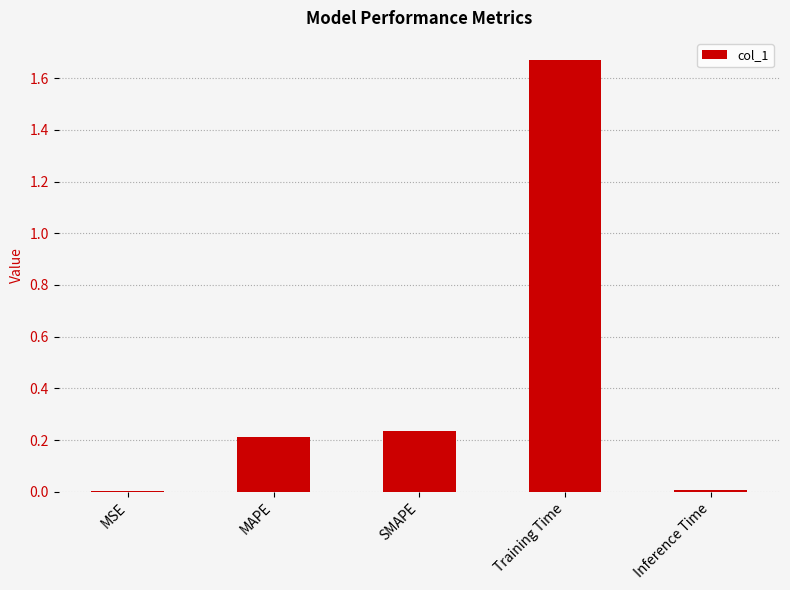

What is the sum of all values?

2.1